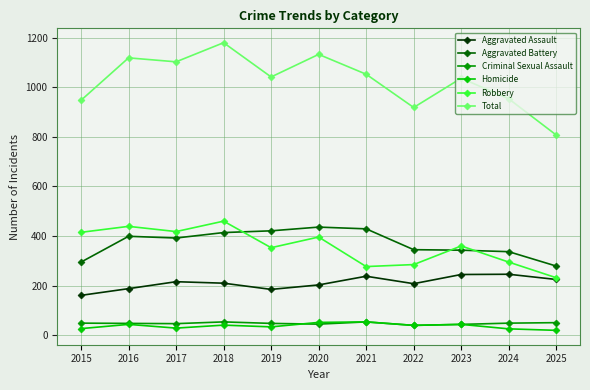

What is the sum of the Total values at 2016 and 2023?

2154